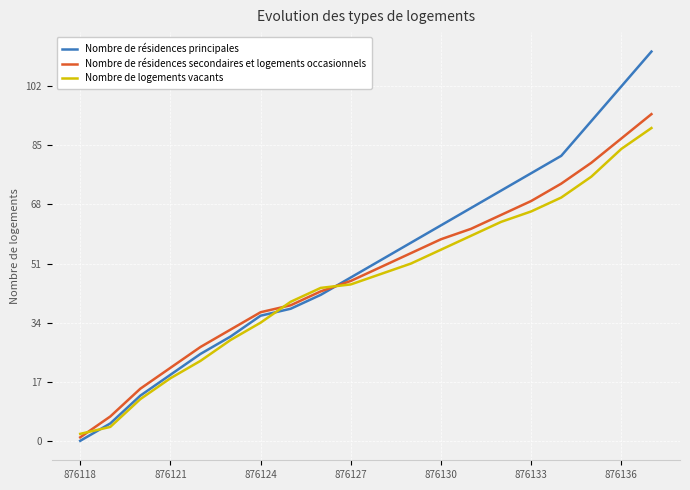

How many series are shown in this chart?

3